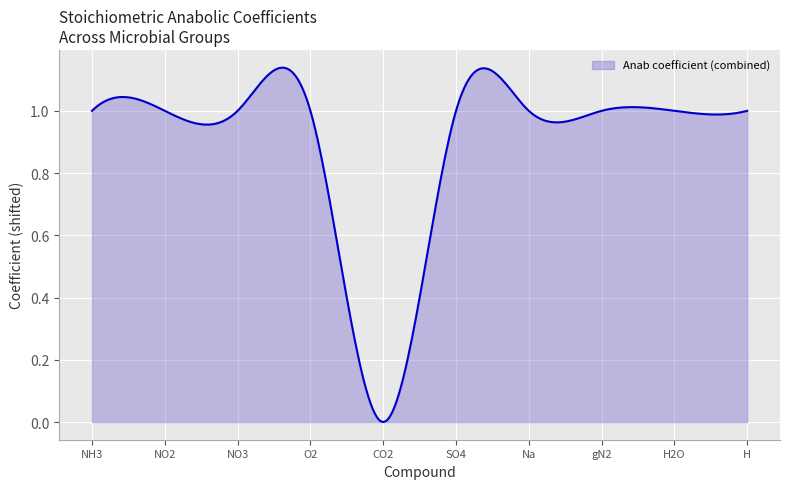

How many lines are shown in the chart?

1